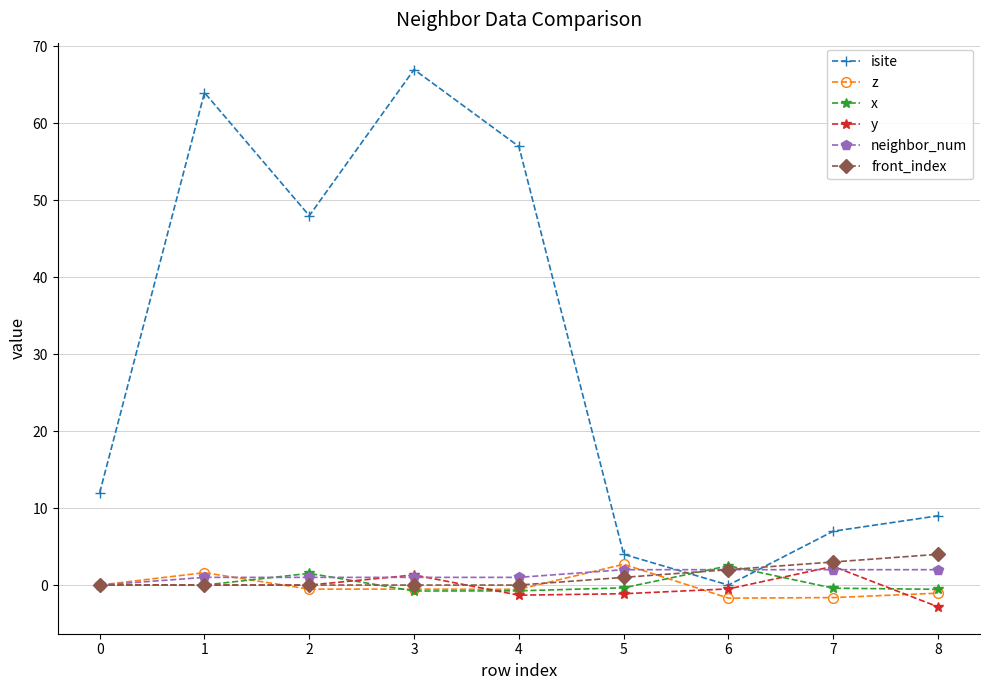

What is the total value across all series at 7?

12.4